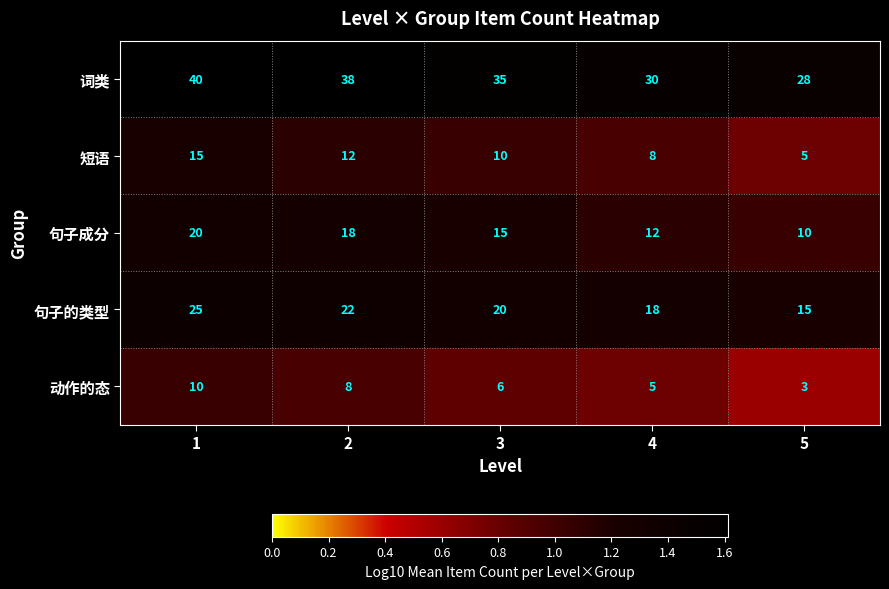

Is it true that 词类 equals 35 at 3?

True